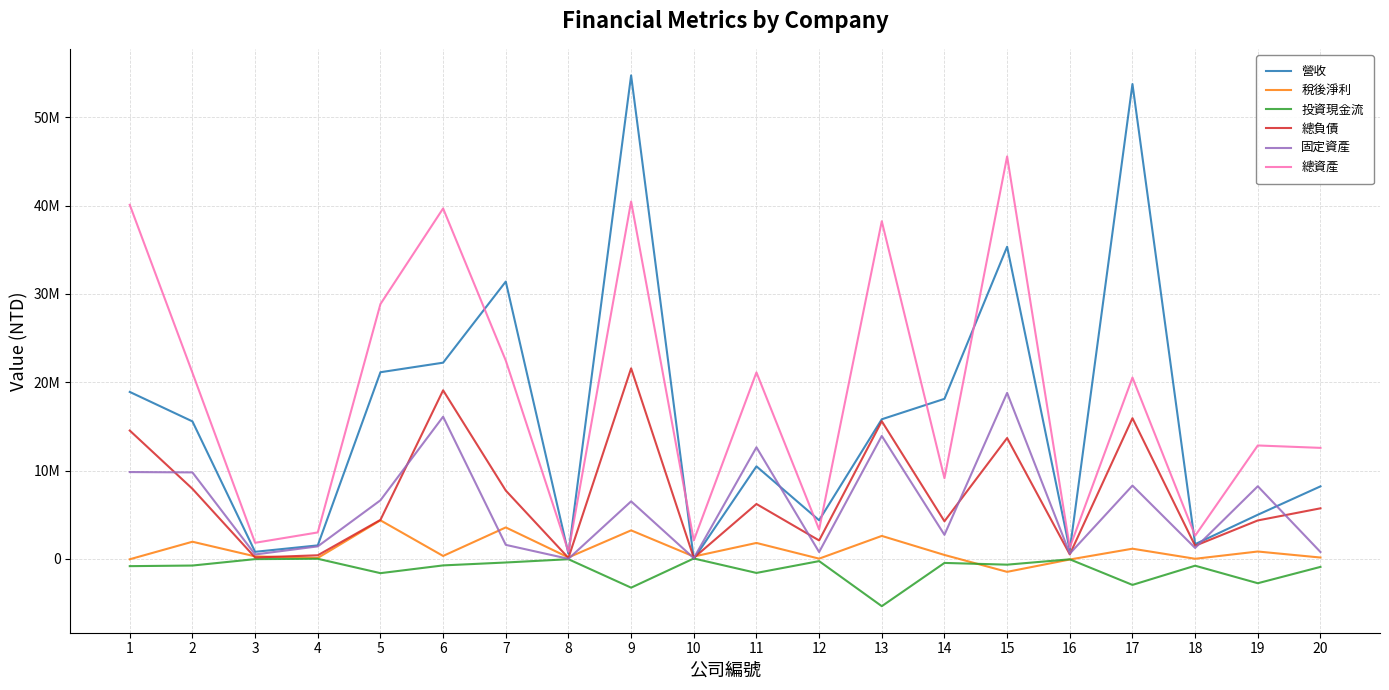

Reading left to right, list all the values displayed in this chart.

營收: 18905129	15569575	808258	1535965	21135060	22215367	31396516	590802	54735523	4609	10481303	4377327	15811243	18122414	35338541	1006634	53754291	1673299	5001187	8216395
稅後淨利: -36009	1948435	290640	113732	4370988	339842	3567978	171000	3235607	276253	1811510	33692	2606986	451728	-1460574	-62962	1159564	20104	842094	160088
投資現金流: -815015	-746449	-19248	18833	-1608722	-731025	-401791	-30668	-3251038	52474	-1582556	-244651	-5346380	-450112	-647035	-41656	-2937840	-764630	-2748141	-898995
總負債: 14532980	7939297	165481	414767	4420199	19087751	7741854	117283	21572585	123819	6219927	2095217	15587302	4265636	13686502	514809	15932074	1492512	4358814	5731483
固定資產: 9835142	9796025	507402	1423845	6639474	16097846	1594666	14752	6519846	90321	12636304	782789	13922936	2731045	18797074	598587	8304459	1243056	8227033	785005
總資產: 40085095	21074041	1828434	3001680	28849959	39673642	22457612	823583	40457772	2089937	21111504	3335839	38229276	9138241	45561387	1293082	20528893	2628785	12844196	12573170